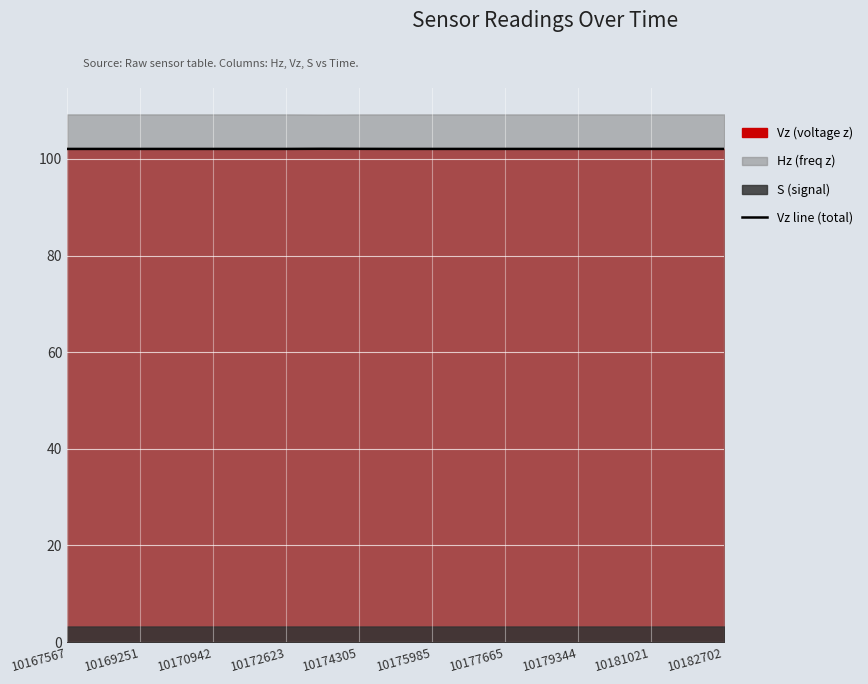

How many values are between 102 and 103?

19